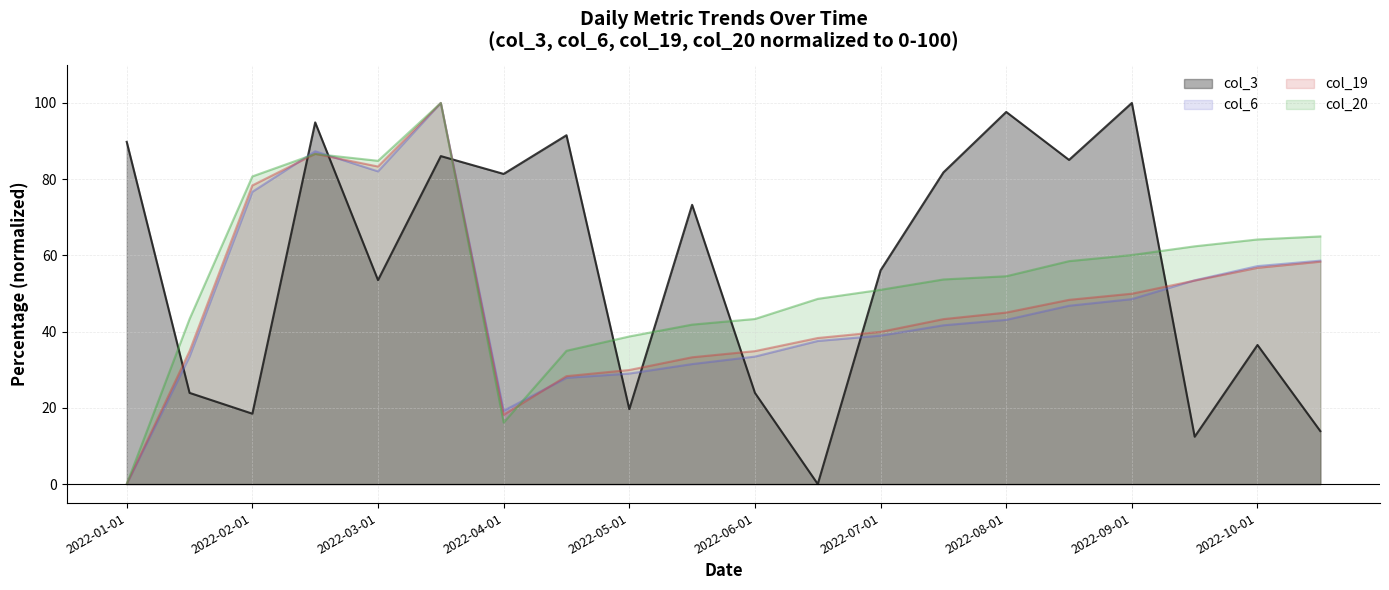

Which has a higher value, 2022-10-15 or 2022-05-01?

2022-05-01